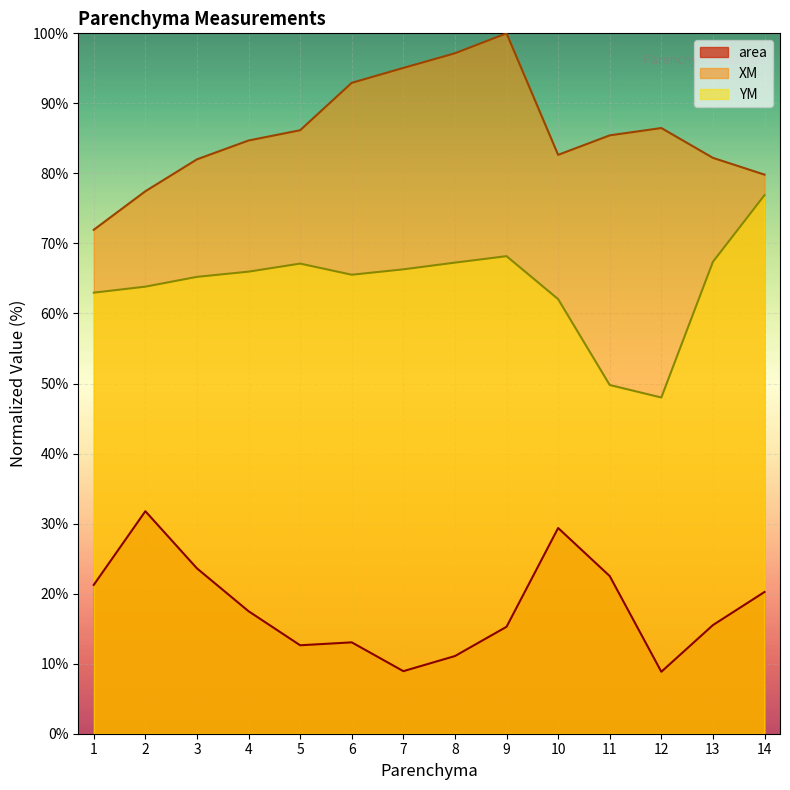

Which series has the widest spread of values?

YM